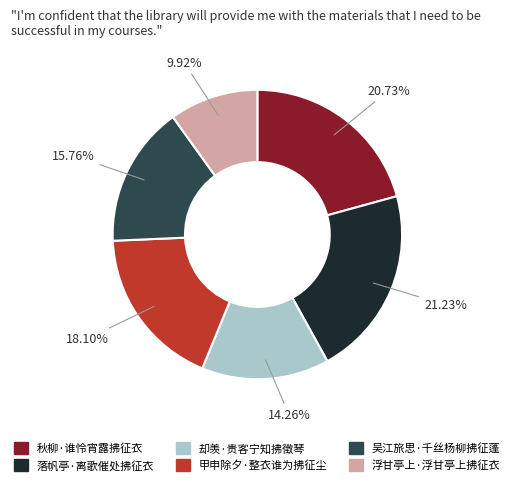

Which has a higher value, 吴江旅思·千丝杨柳拂征蓬 or 秋柳·谁怜宵露拂征衣?

秋柳·谁怜宵露拂征衣